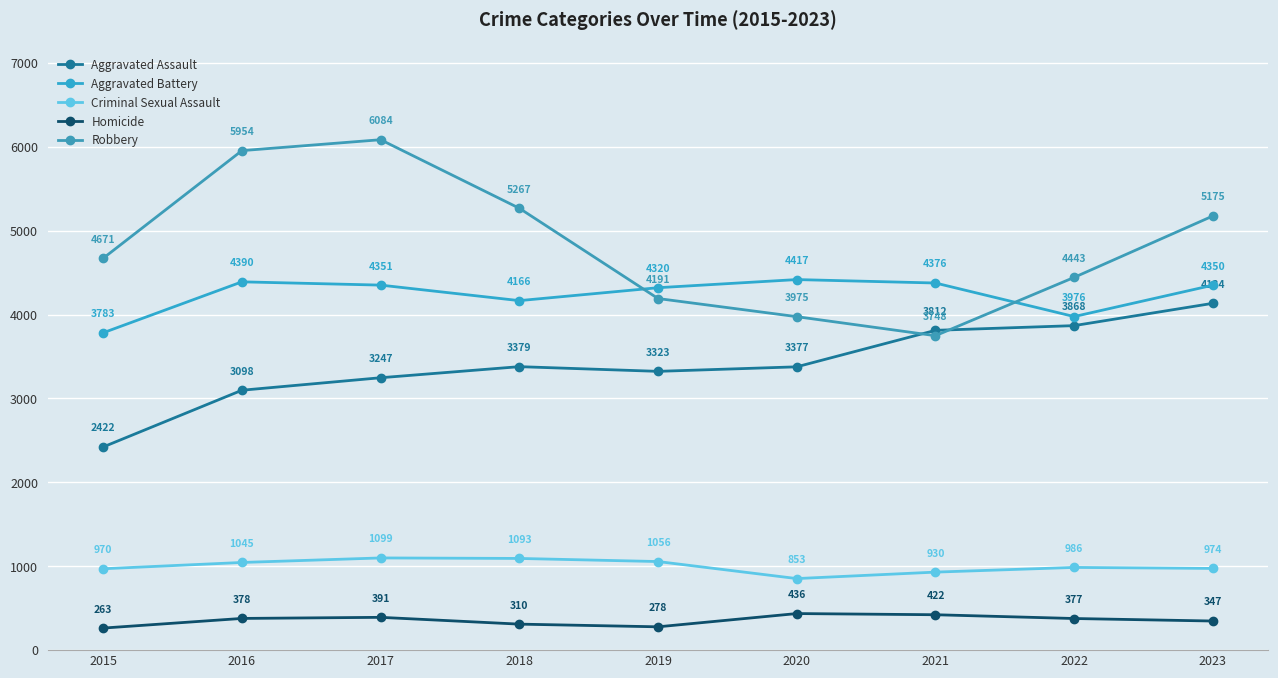

List the labels in order of Criminal Sexual Assault value, smallest first.

2020, 2021, 2015, 2023, 2022, 2016, 2019, 2018, 2017